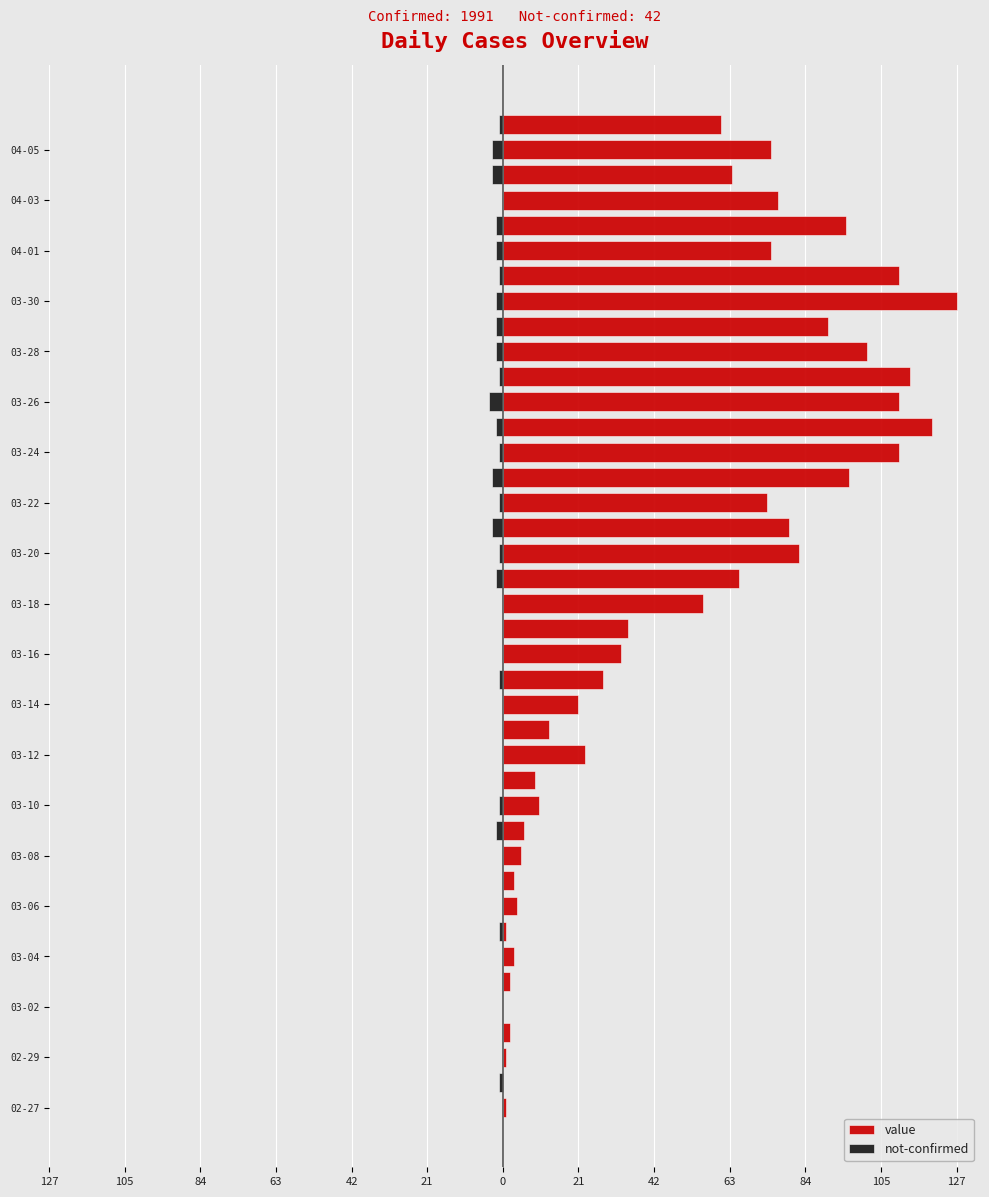

How many values in value are above zero?

38